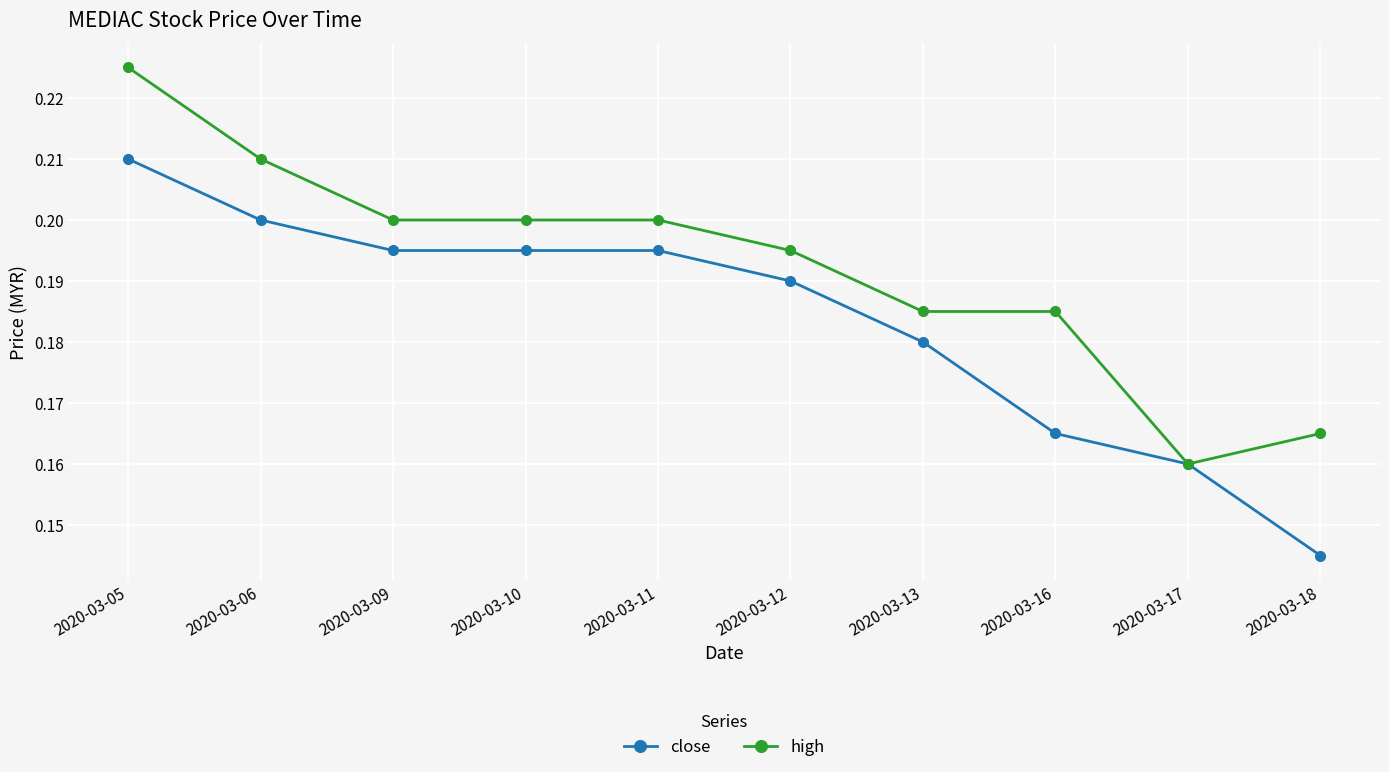

True or false: close has more than 1 points higher than both neighbors.

False